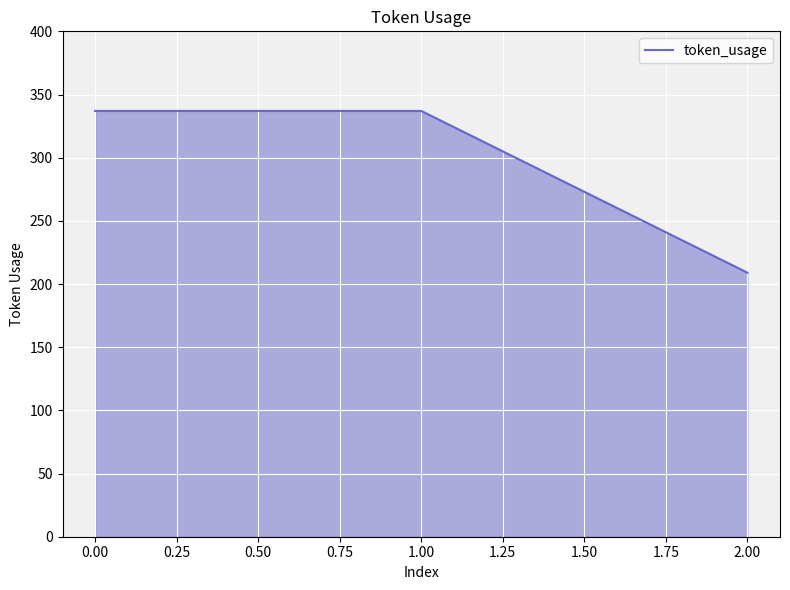

Count the values in the range 209 to 337.

3